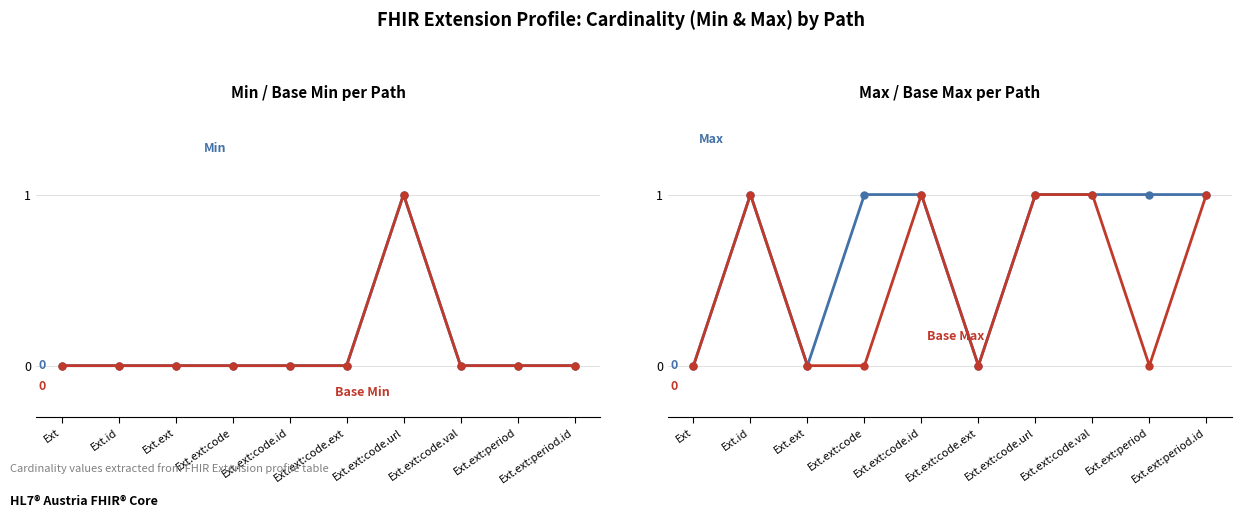

What is the difference between the maximum and minimum values in the Max series?

1